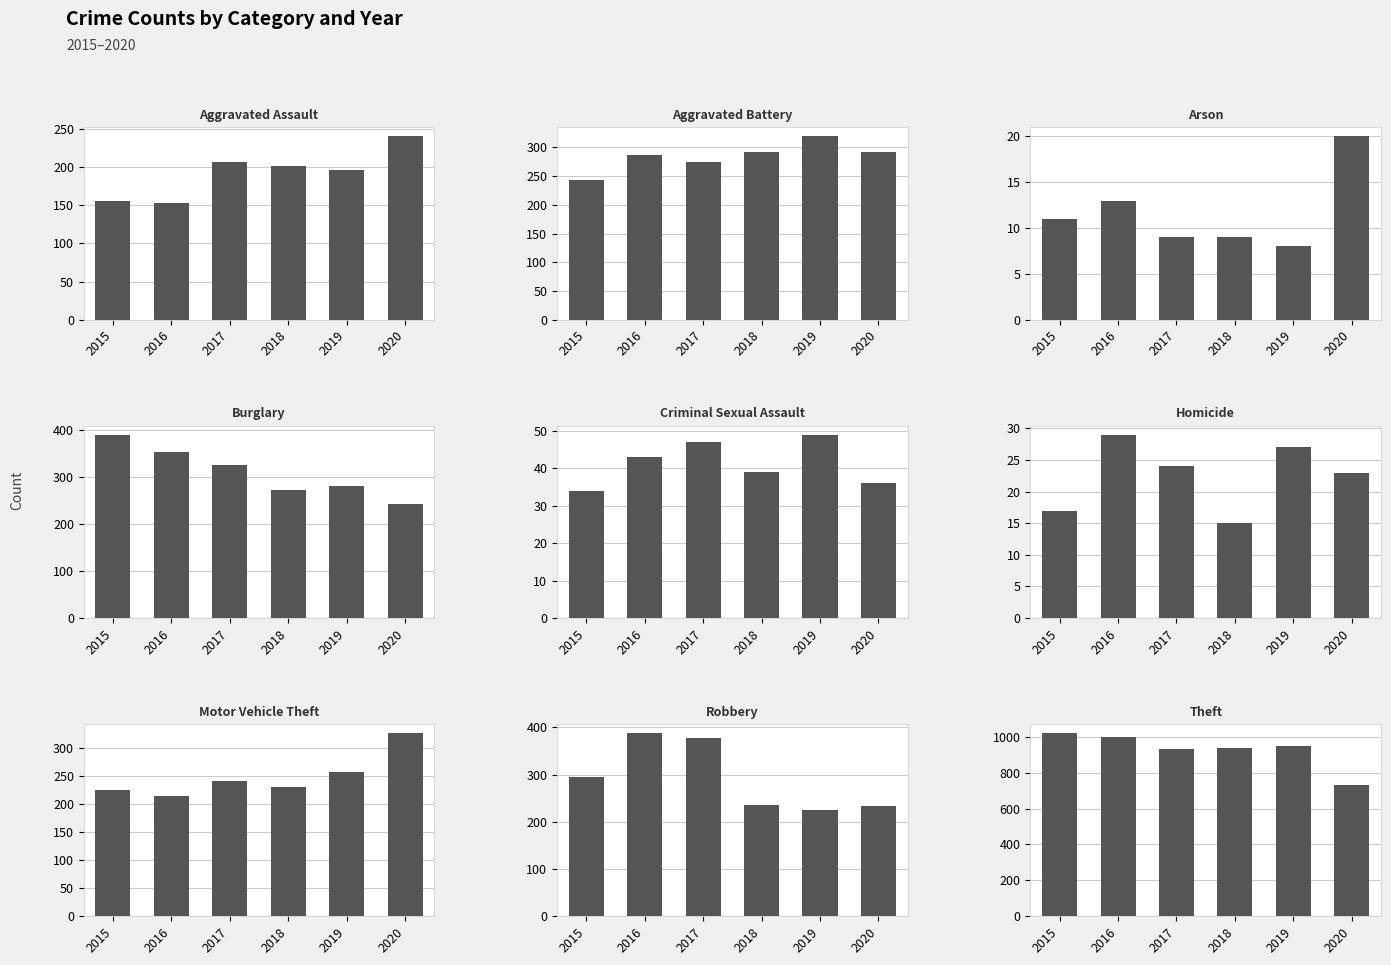

Which series changed the most between Aggravated Assault and Robbery?

2016